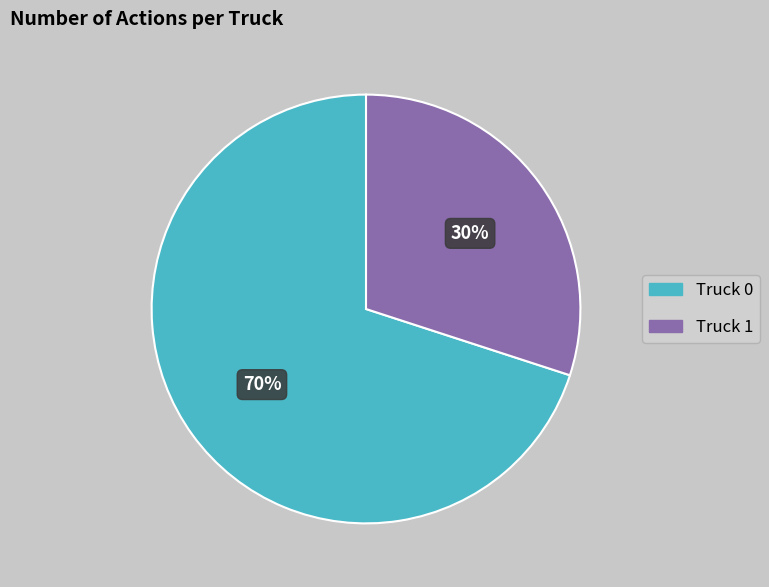

True or false: Truck 1 accounts for 30% of the total.

True